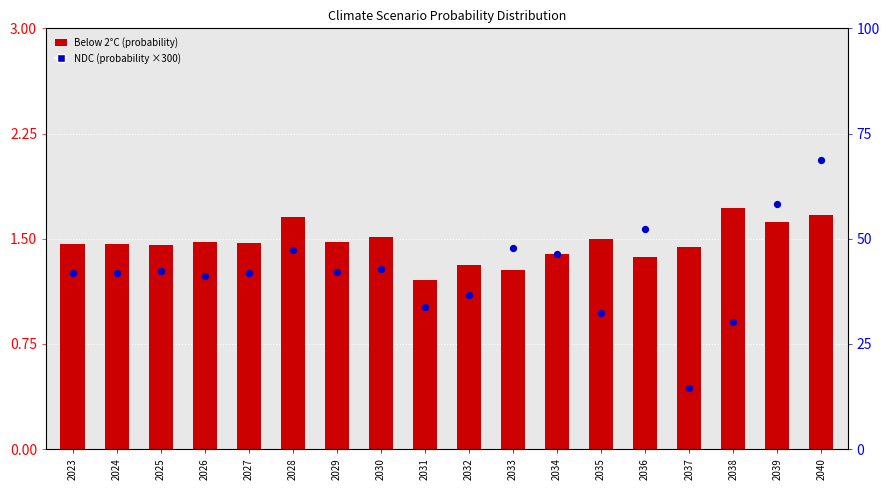

Which series contains the lowest Y value?

Below 2°C (scaled)